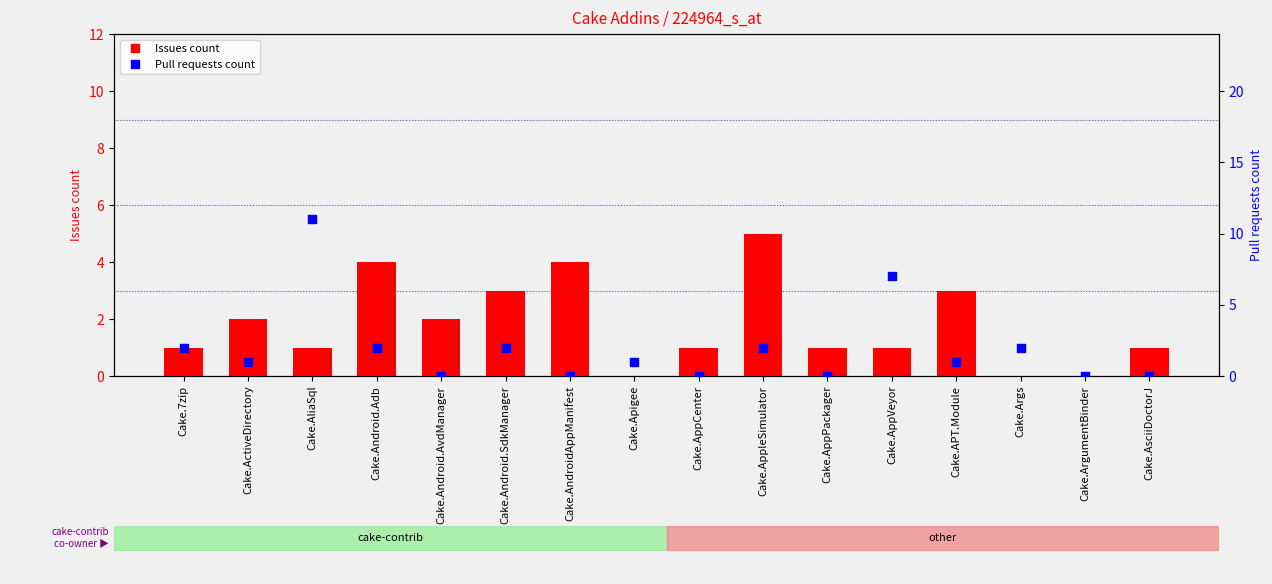

Which series has the largest Y range (max minus min)?

Pull requests count